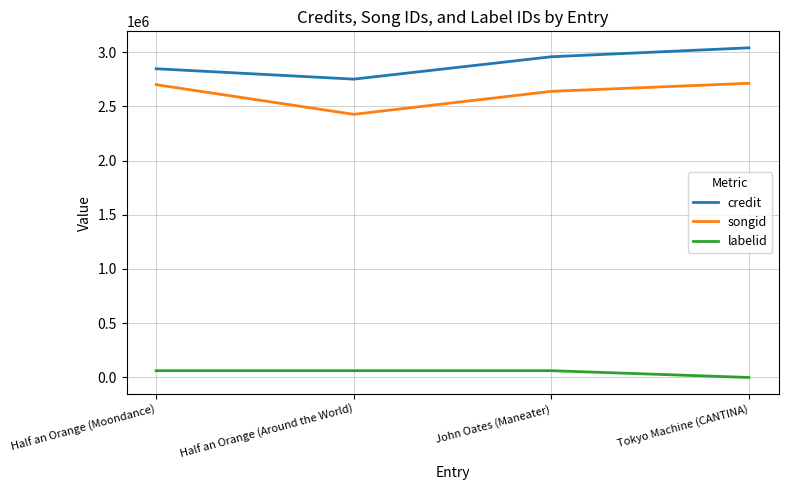

What is the spread (max minus min) of values at Tokyo Machine (CANTINA)?

3038891